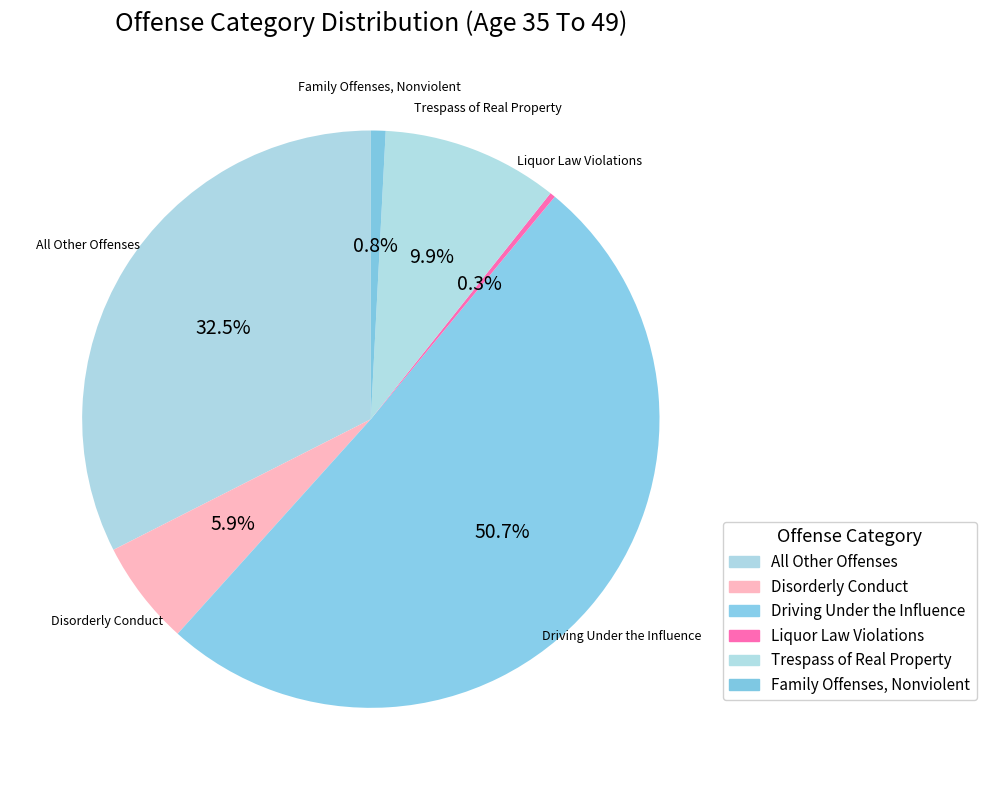

How many segments does this pie chart have?

6